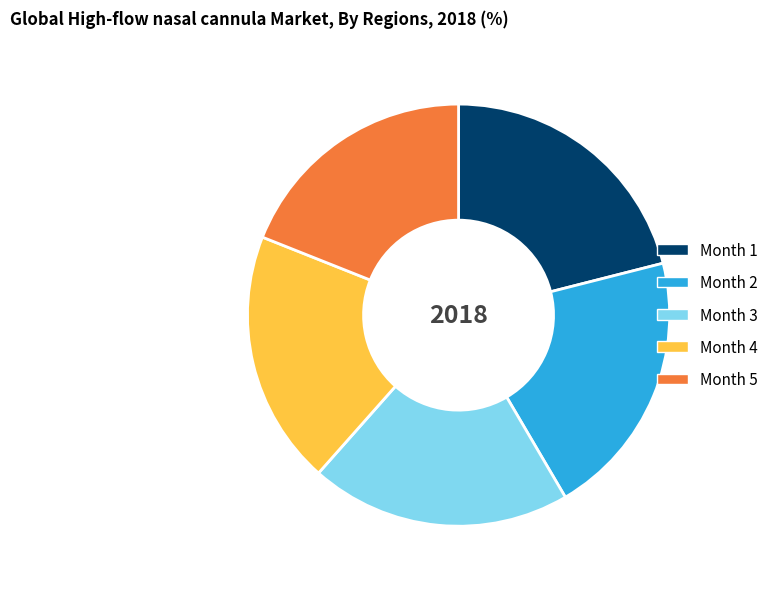

What is the ratio of the value at Month 1 to the value at Month 4?

1.1